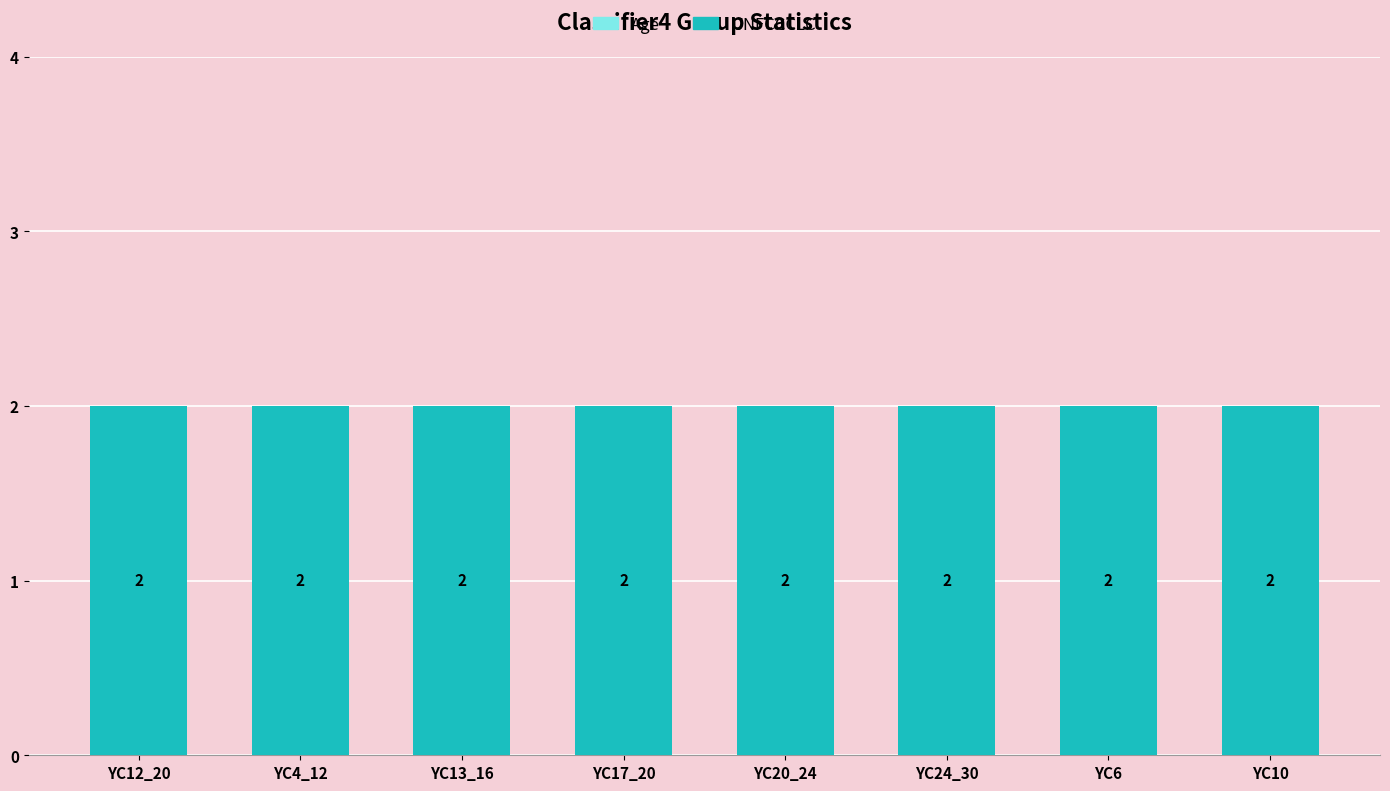

At which category is the sum across all series the highest?

YC12_20